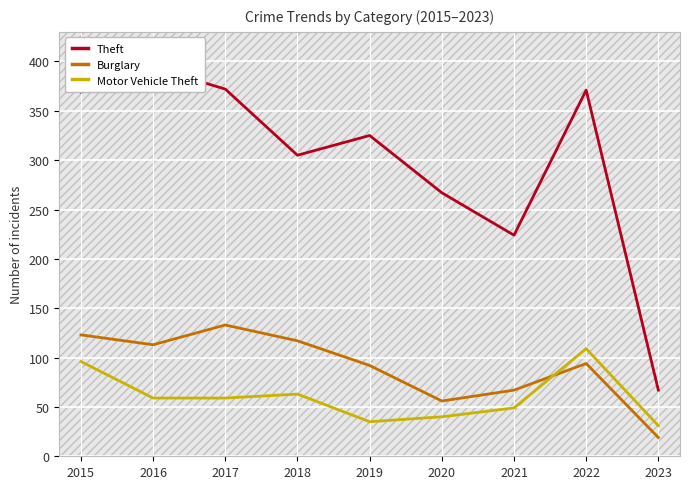

Is it true that Theft equals 155 at 2021?

False